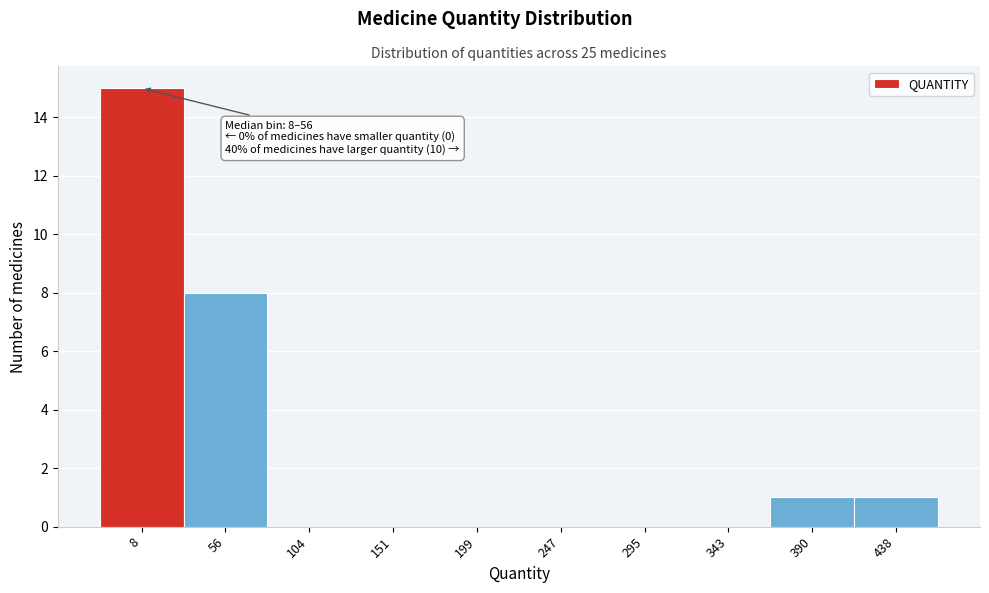

Reading left to right, extract all data points from this chart.

8=15	56=8	104=0	151=0	199=0	247=0	295=0	343=0	390=1	438=1